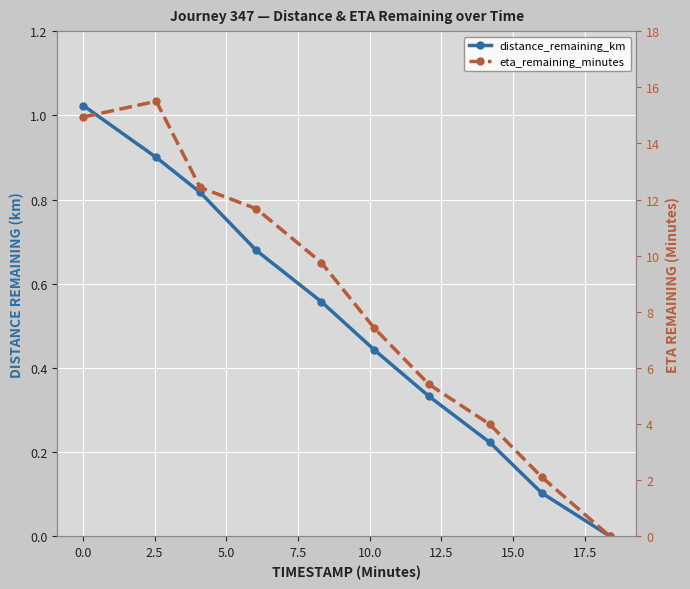

How many lines are shown in the chart?

2